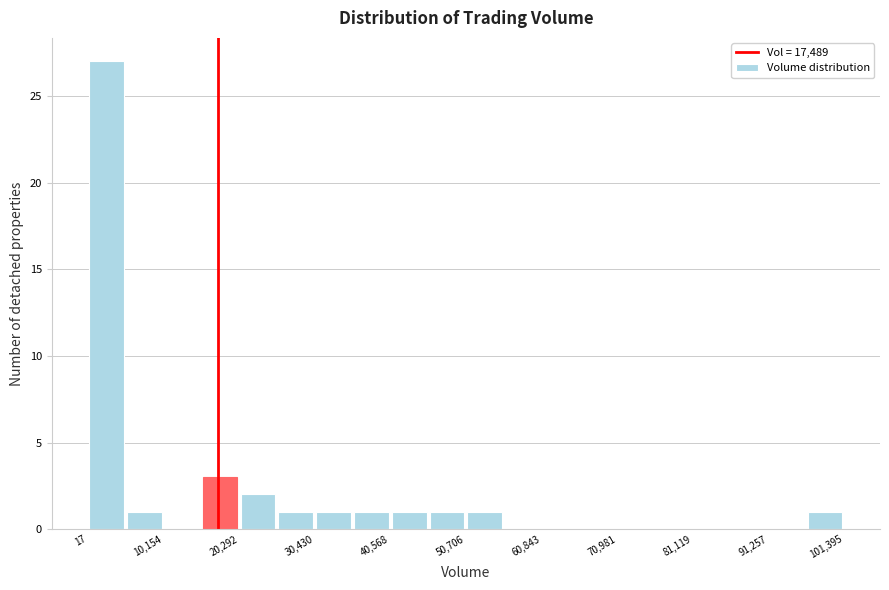

Read against the x-axis, roughly where is the centre of the tallest bar?

2000